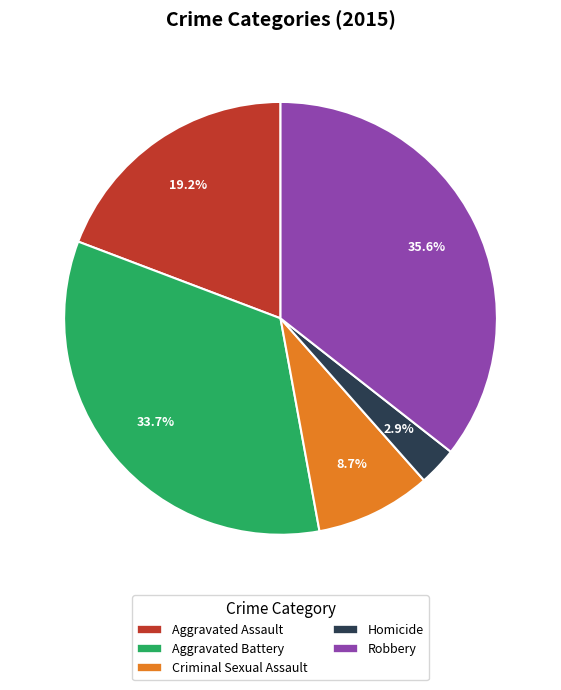

Is there a majority slice in this chart?

No